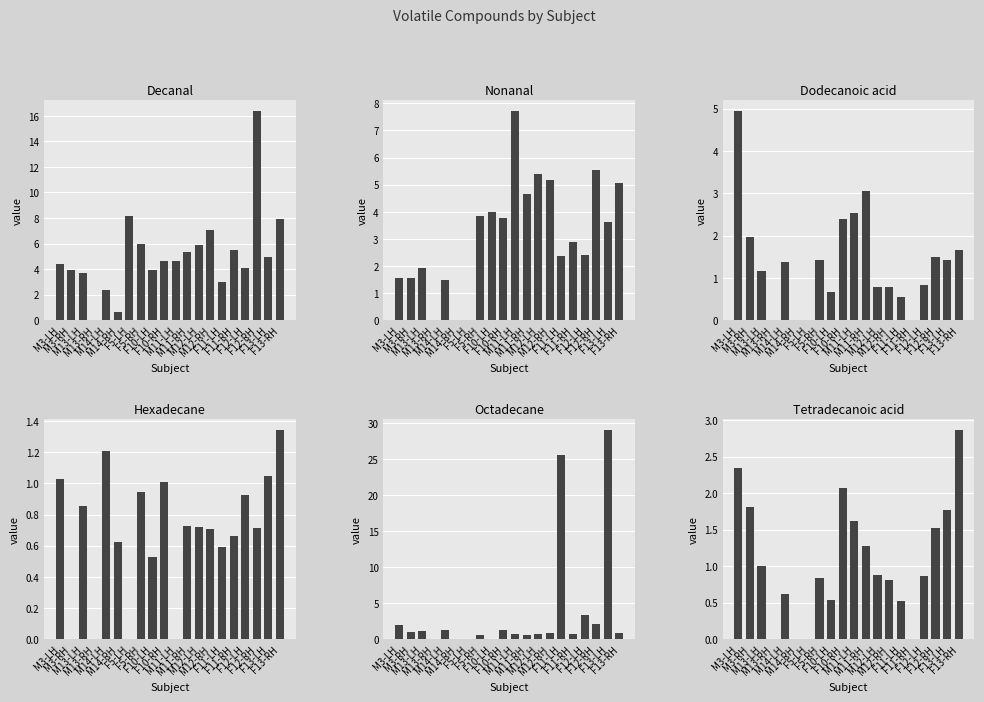

What is the difference between the maximum and minimum values in the Dodecanoic acid series?

5.0